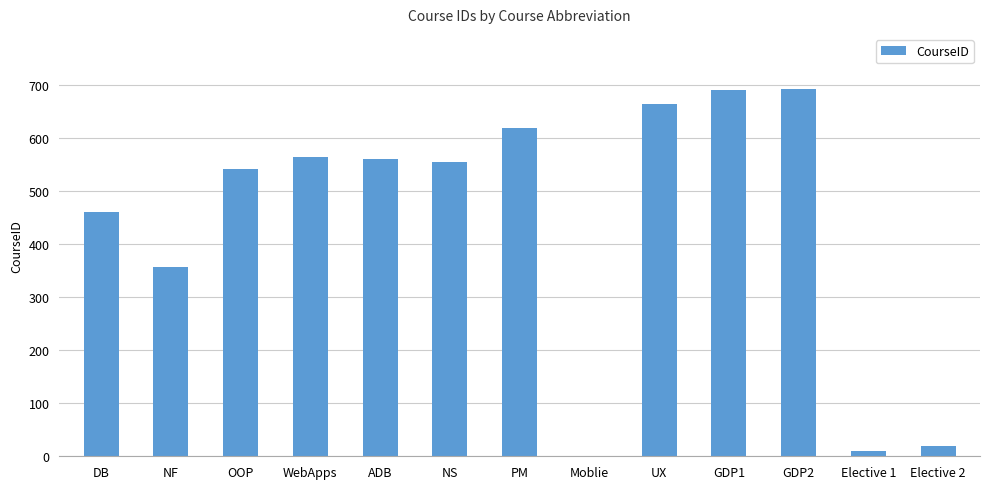

The chart shows a value of 304 at DB. True or false?

False